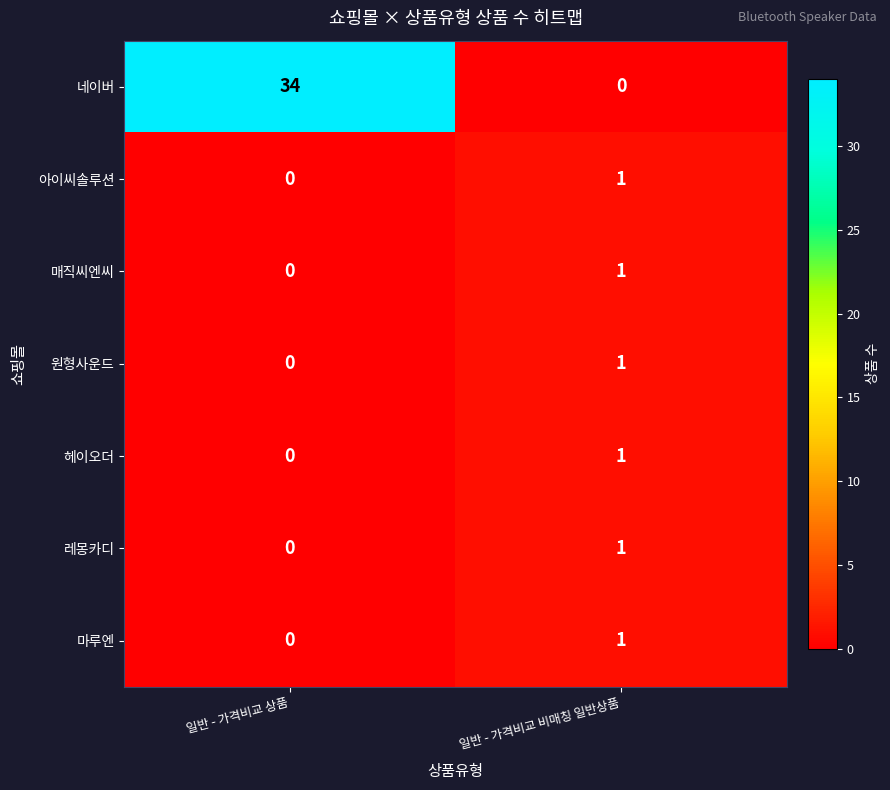

How many series are shown in this chart?

7